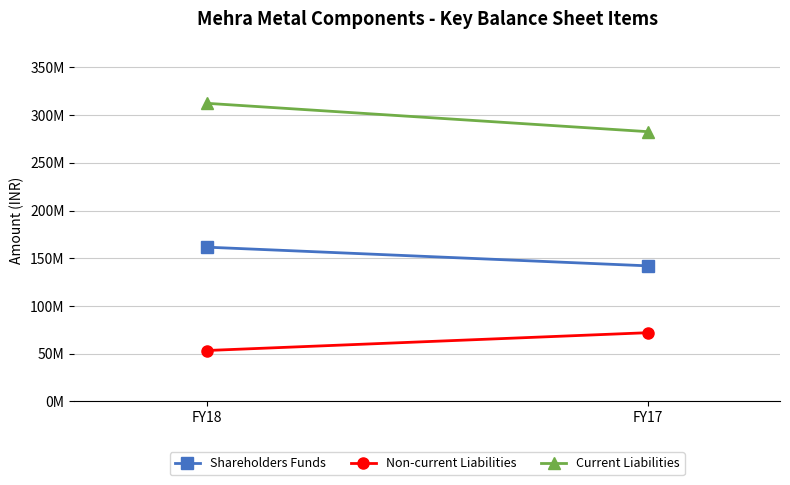

Which series has the widest spread of values?

Current Liabilities